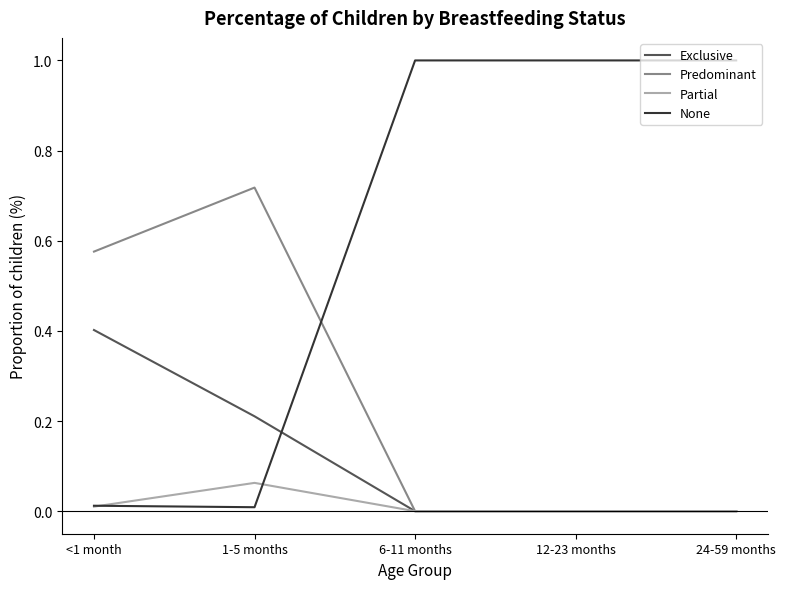

Rank the series by their average value, from lowest to highest.

Partial, Exclusive, Predominant, None